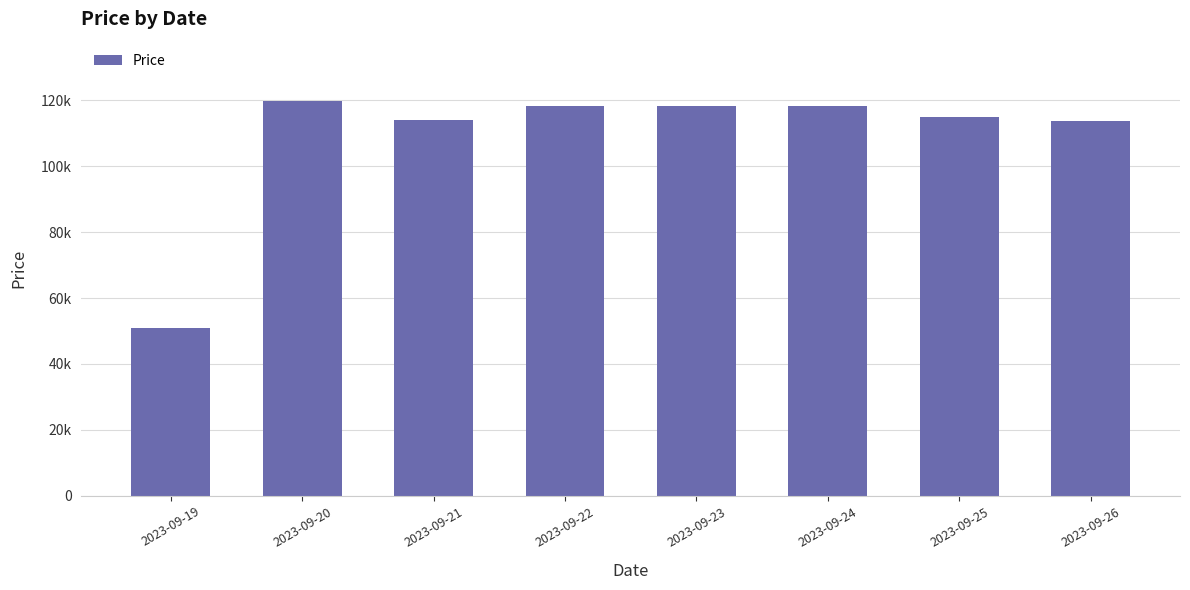

What is the ratio of the value at 2023-09-20 to the value at 2023-09-21?

1.1